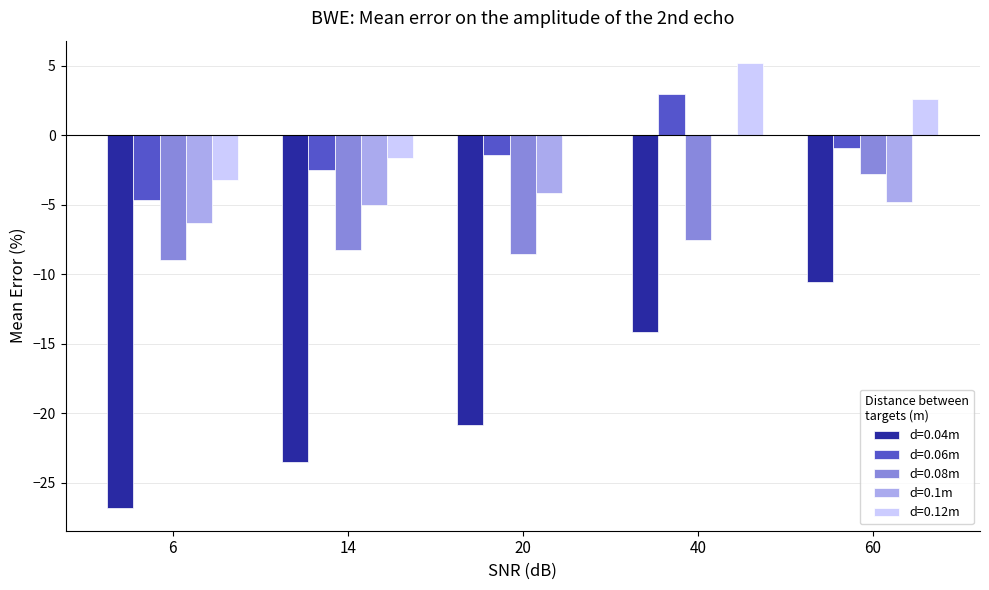

What is the sum of all d=0.12m values?

2.9